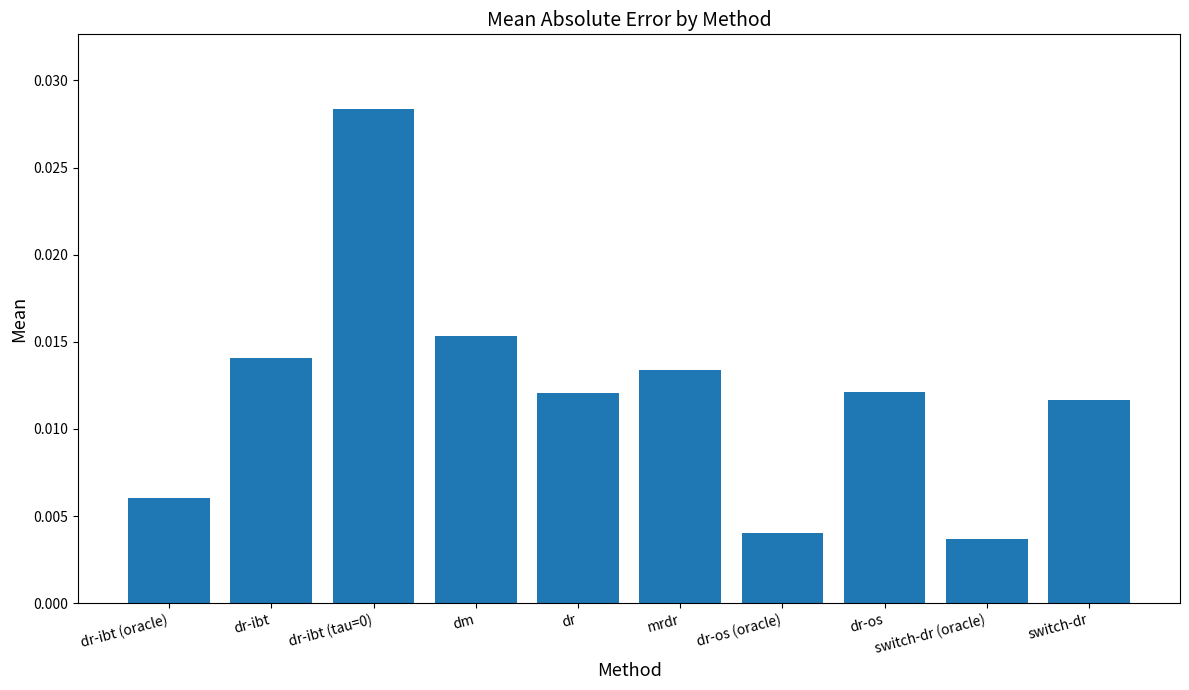

What is the label of the 5th bar from the right?

mrdr